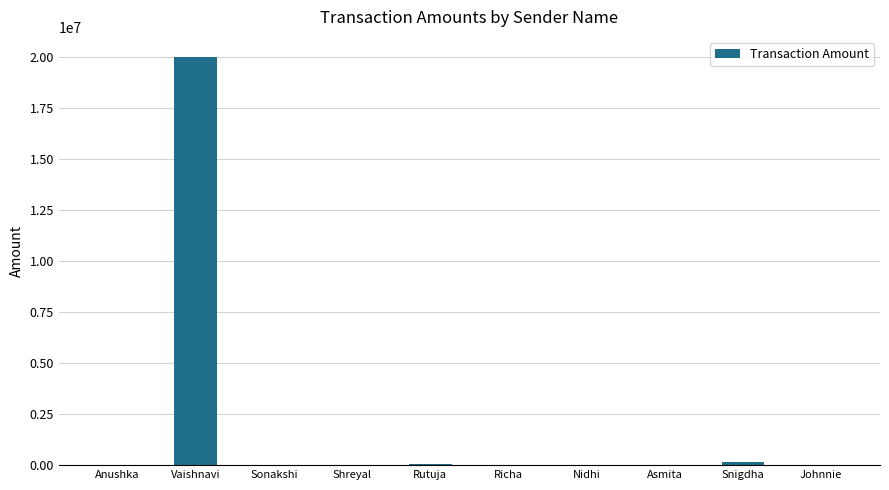

What is the maximum value shown in the chart?

20000000.0